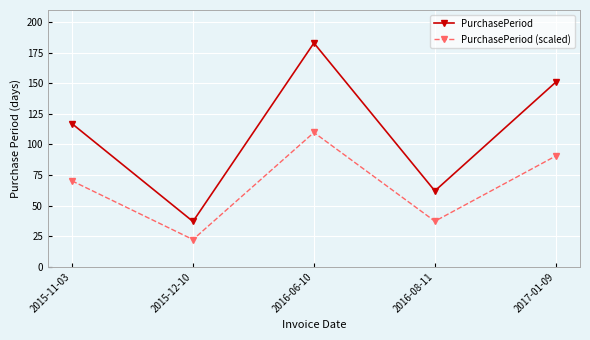

True or false: PurchasePeriod and PurchasePeriod (scaled) intersect in this chart.

False